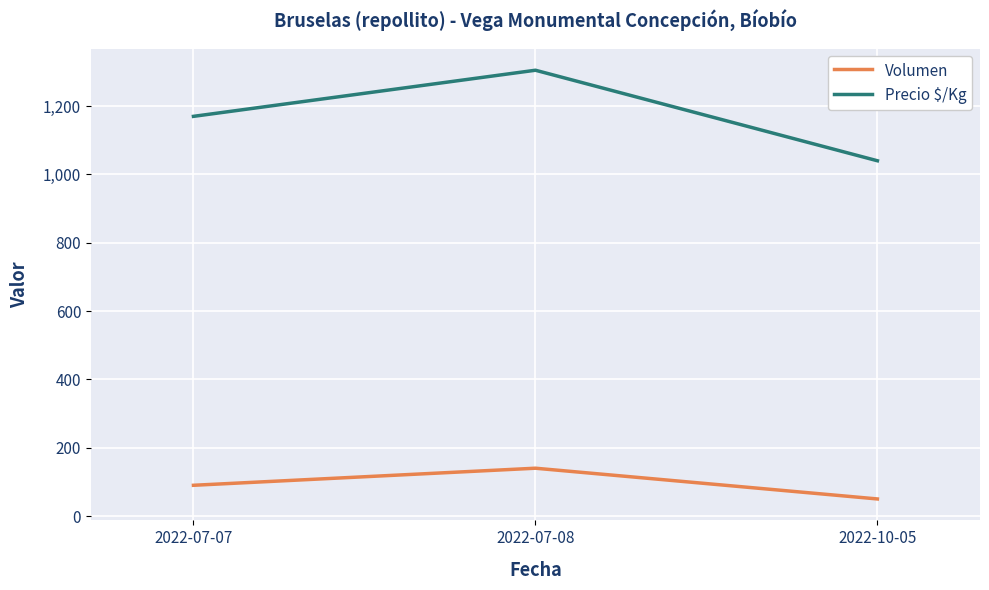

What is the sum of all Precio $/Kg values?

3515